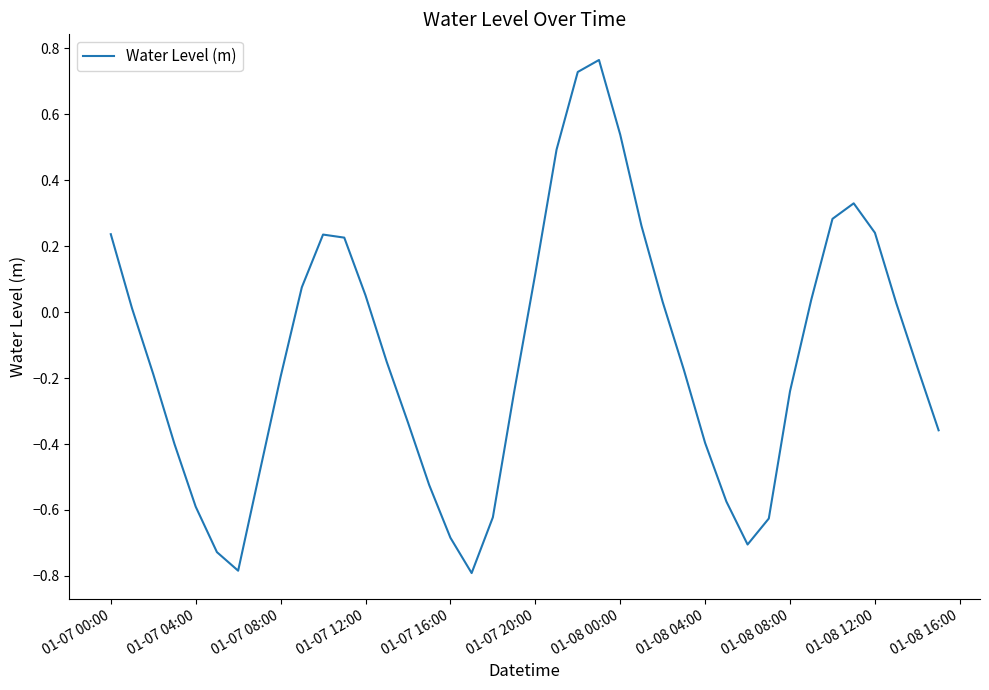

How many values are below zero?

22